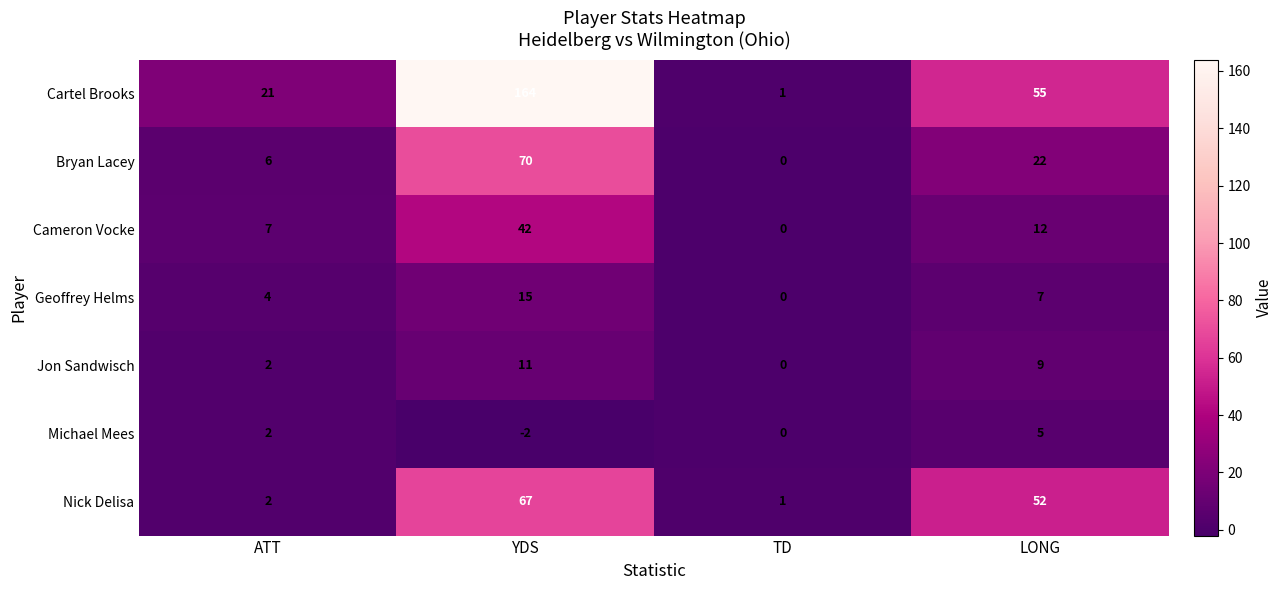

Which category has the highest value across all series?

YDS